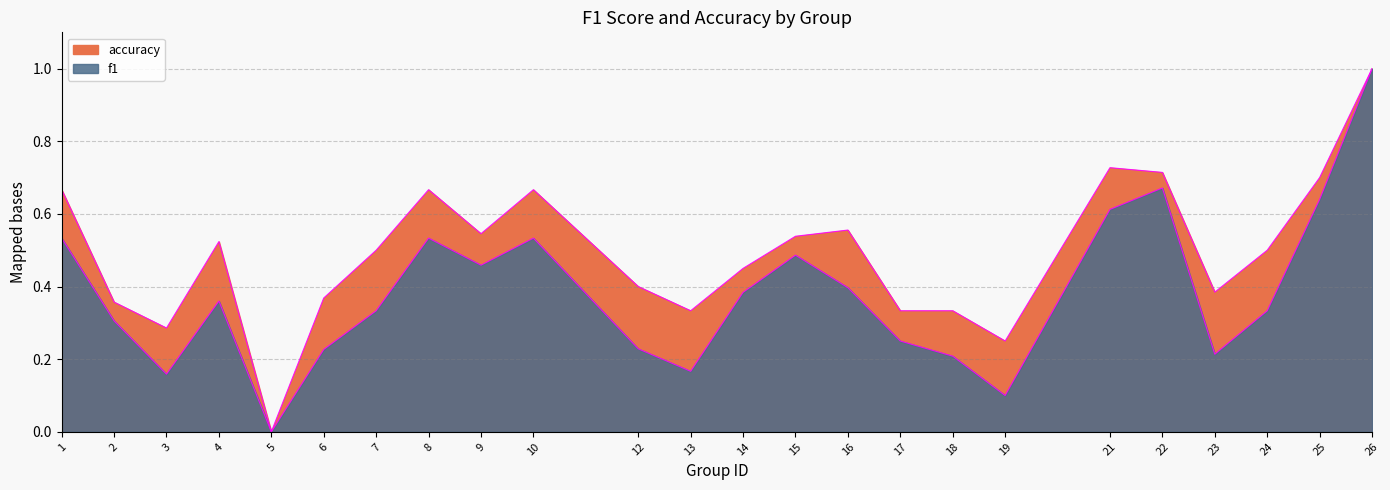

Rank the series by their average value, from highest to lowest.

accuracy, f1